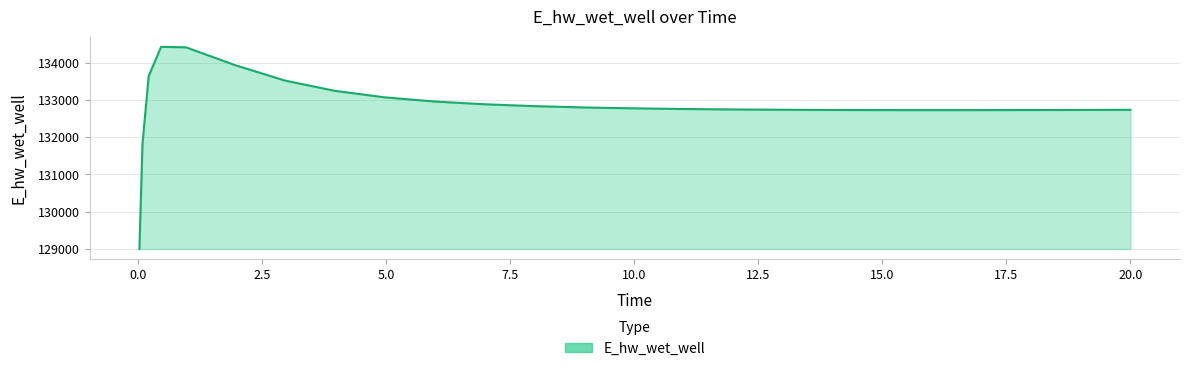

What is the greatest value displayed?

134428.4